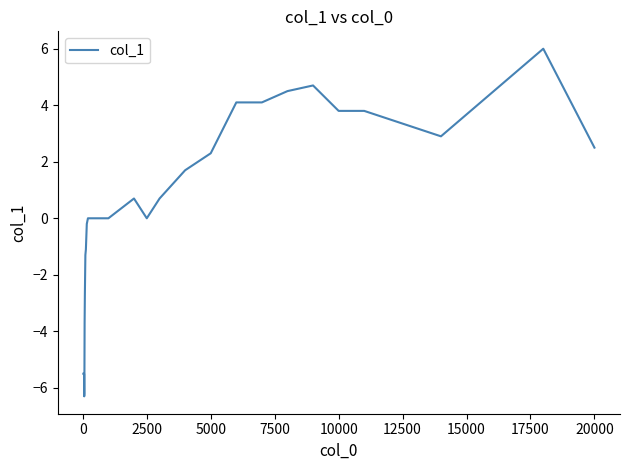

What is the difference between the maximum and minimum values?

12.3